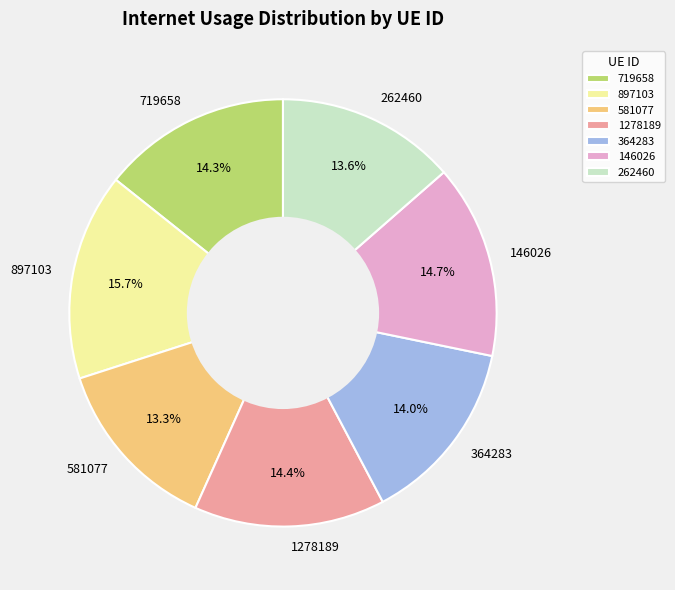

Count the number of slices in the pie.

7